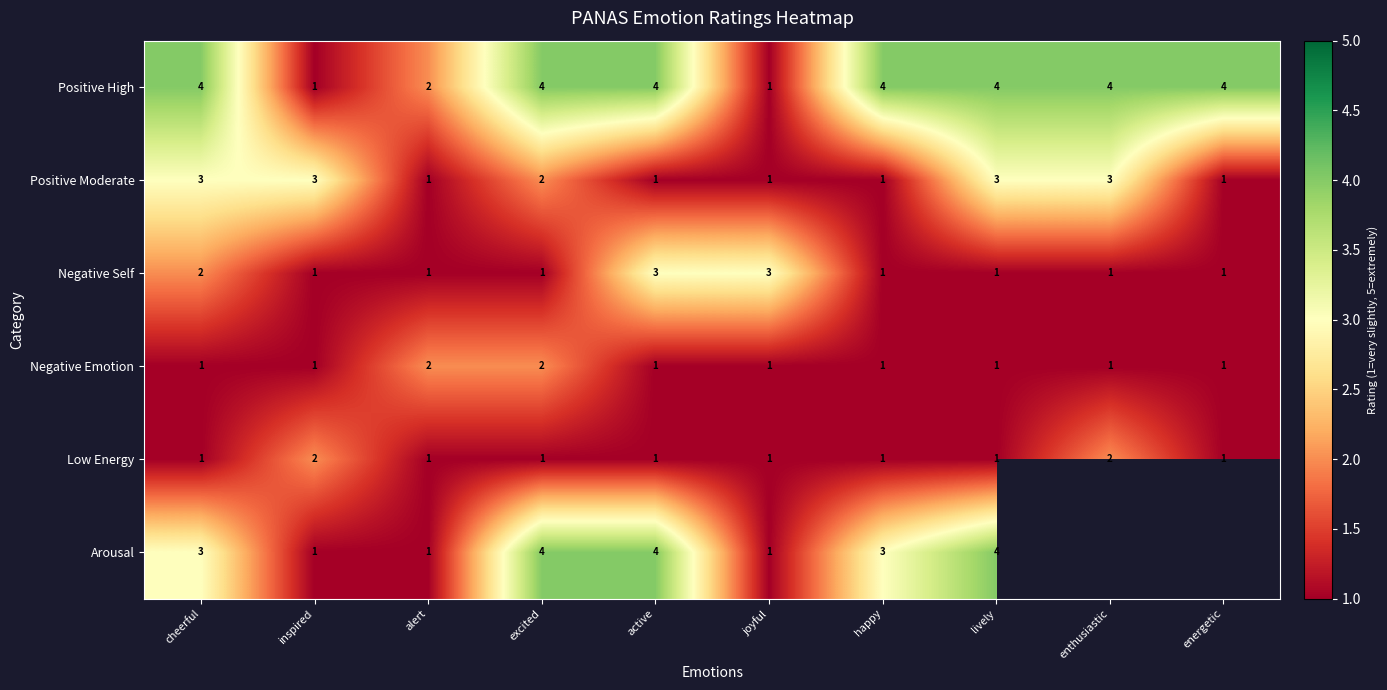

What is the maximum value shown in the chart?

4.0